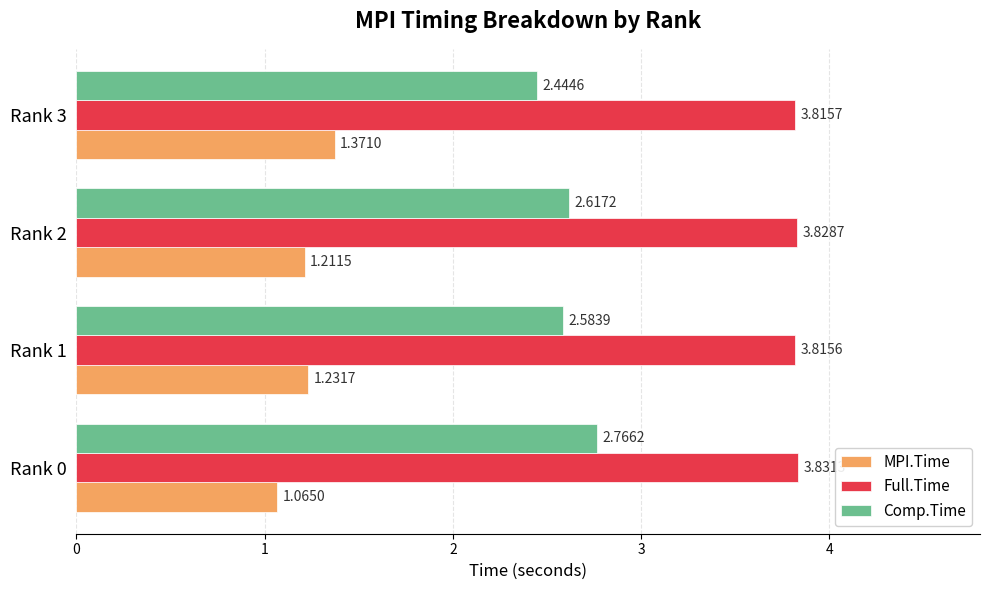

Which series has the largest range (max minus min)?

Comp.Time